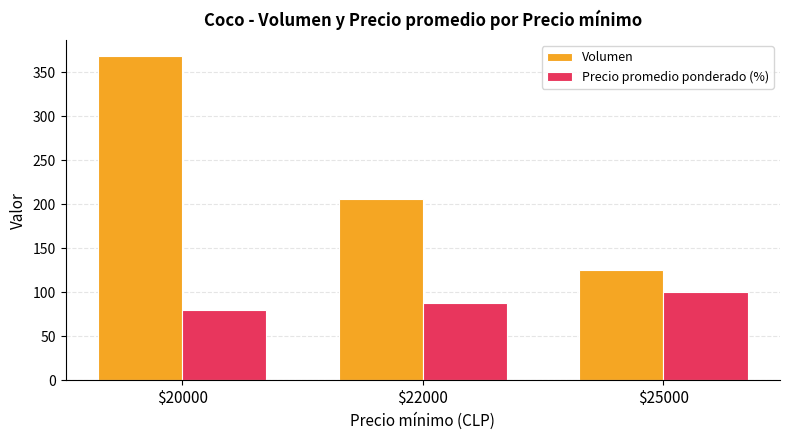

At which category is the sum across all series the highest?

$20000